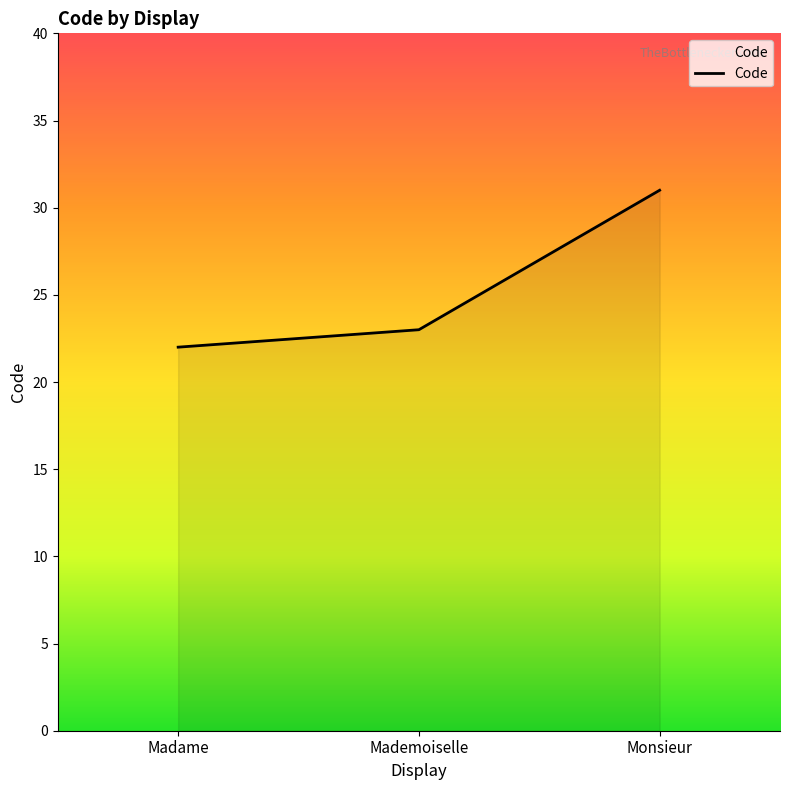

What is the difference between the second highest and minimum values?

1